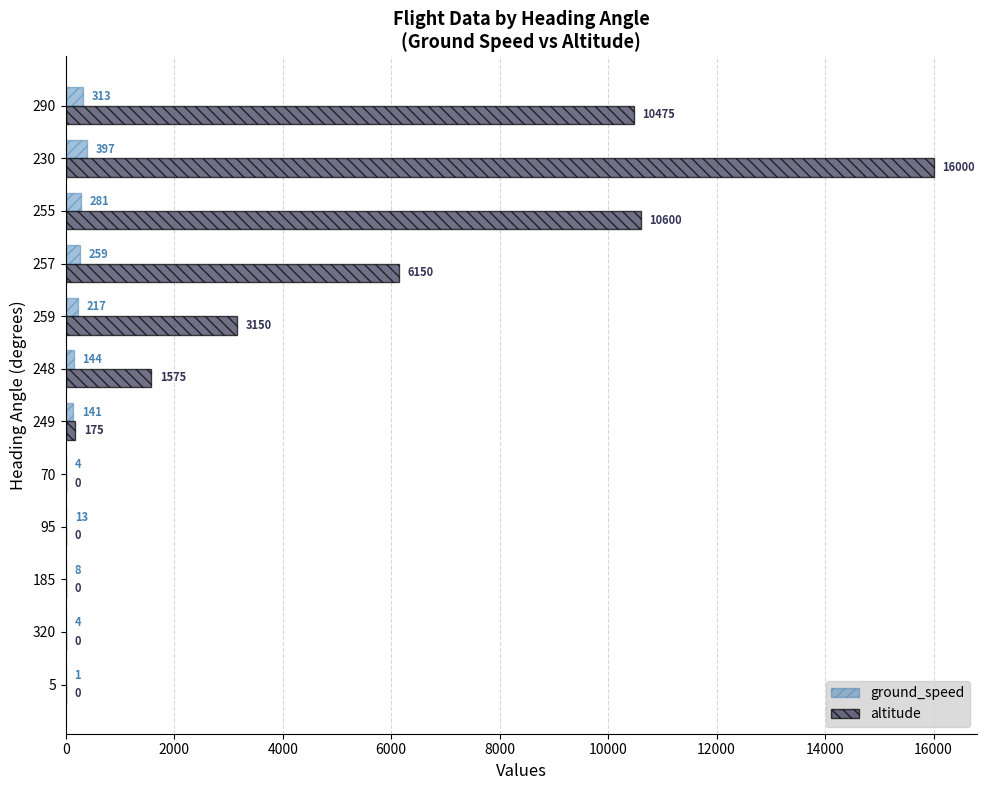

How many values in altitude are above zero?

7